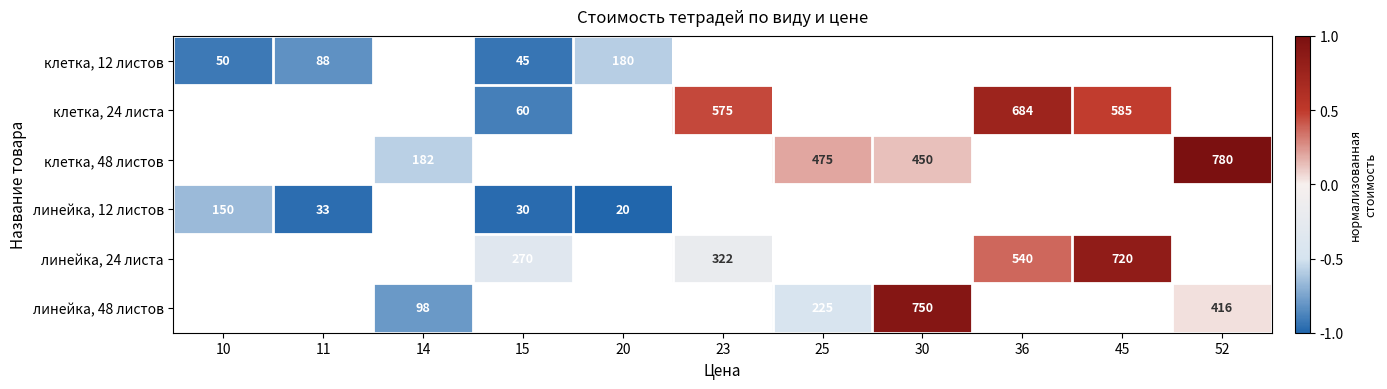

At how many categories does at least one series exceed 0?

6